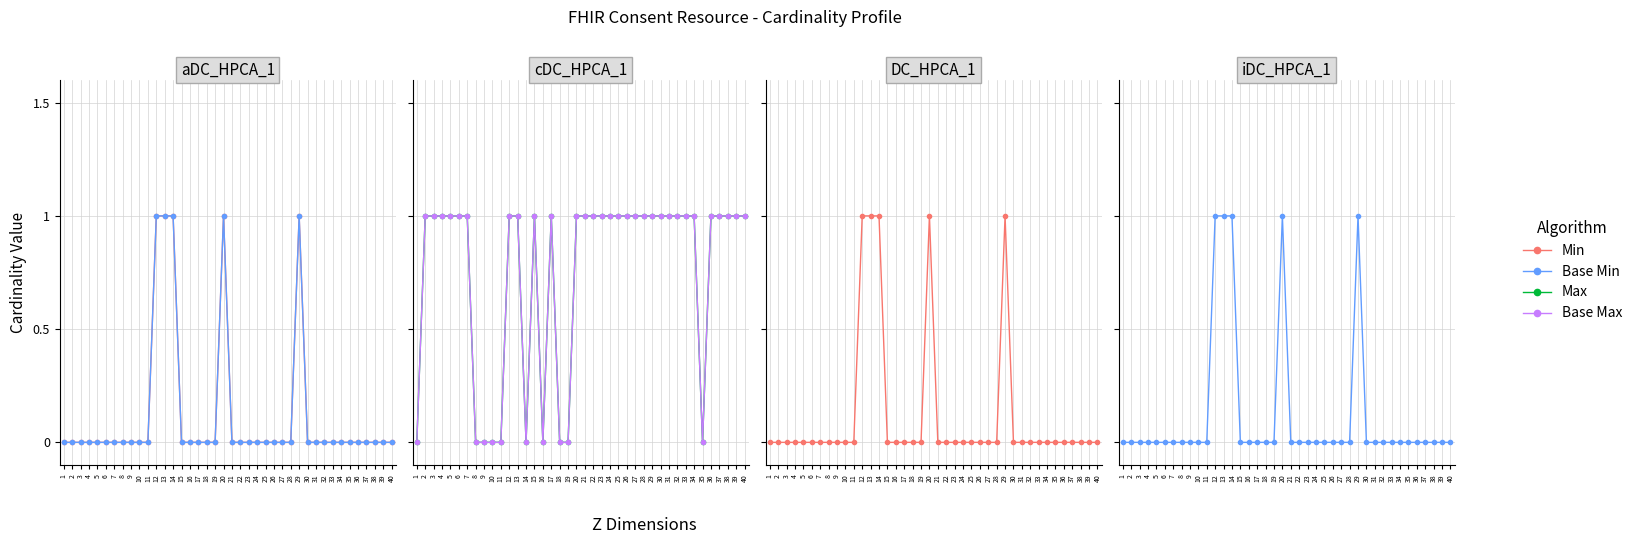

Where is the first local minimum for Max?

14